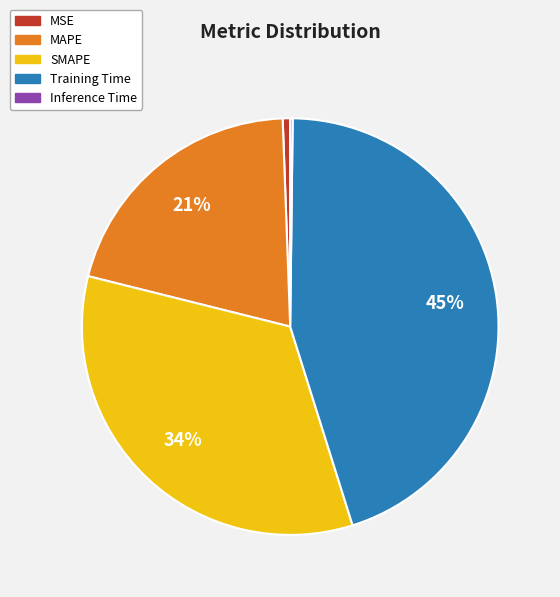

What is the largest slice in the pie chart?

Training Time